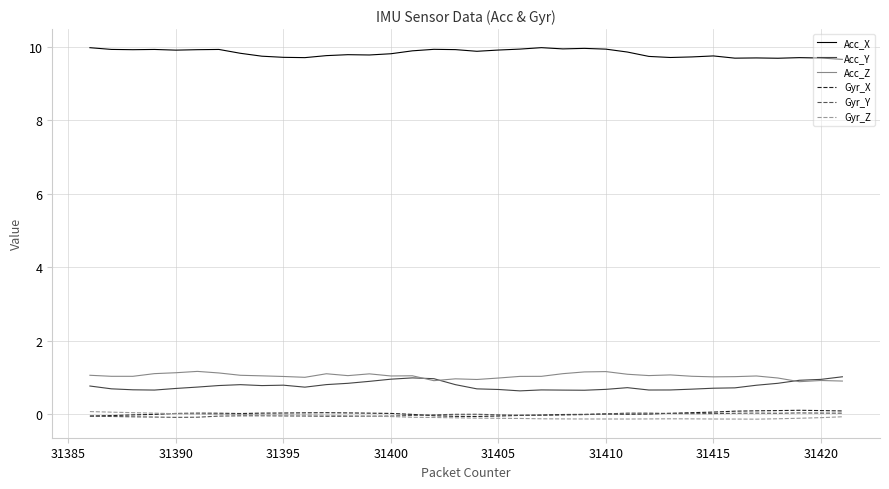

In Gyr_Z, how many points are lower than both neighbors (excluding endpoints)?

3